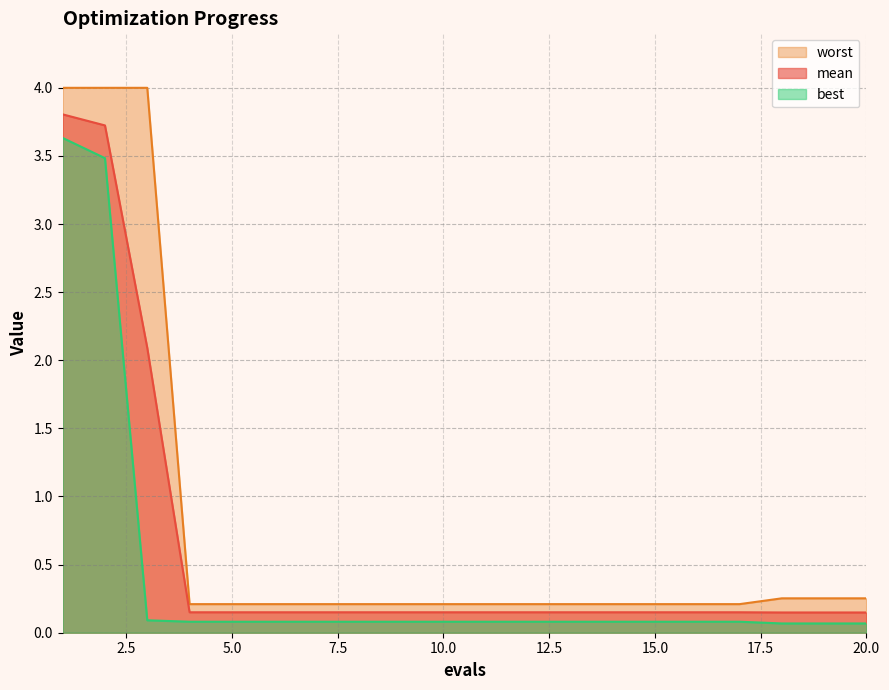

How many lines are shown in the chart?

3